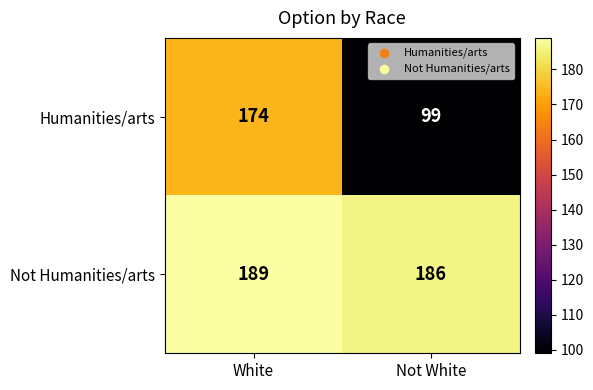

List the labels in order of Not Humanities/arts value, largest first.

White, Not White